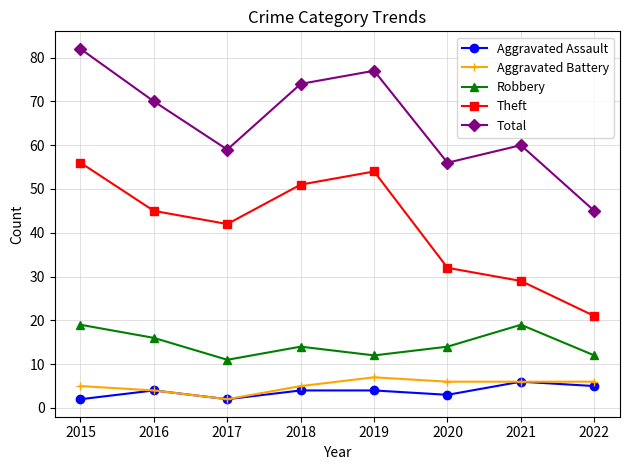

Where is Total nearest to the value 63?

2021